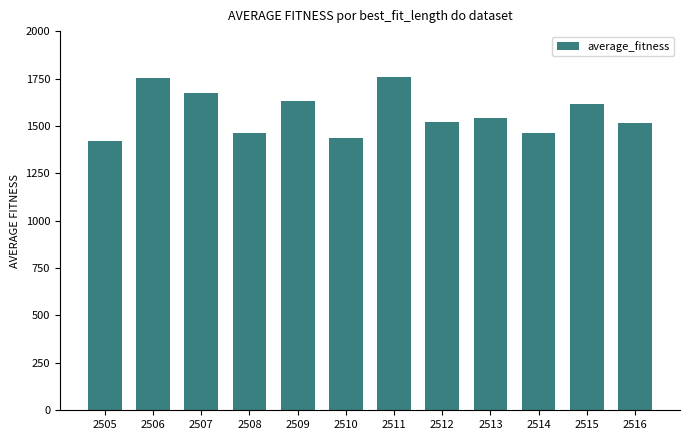

What is the maximum value shown in the chart?

1758.5